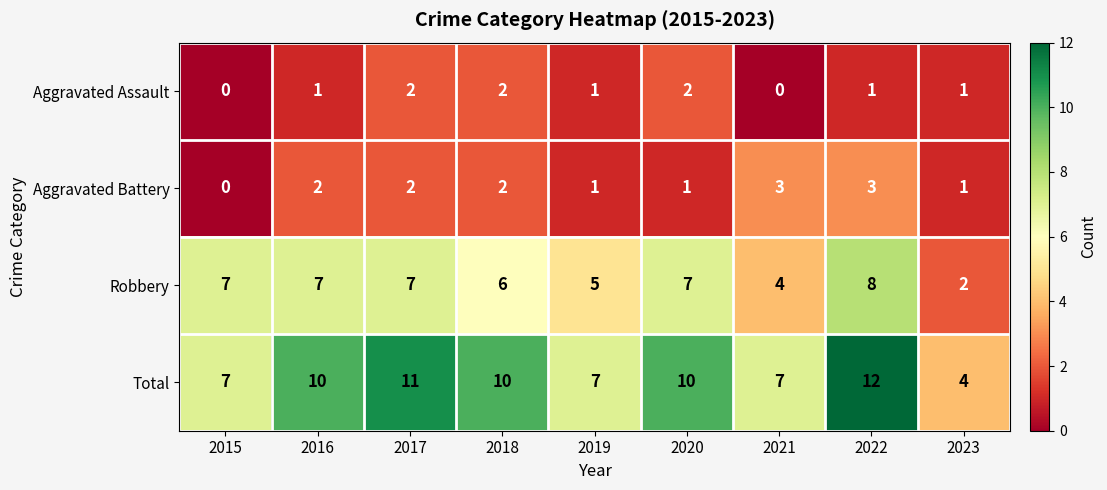

Rank the series by their maximum value, from lowest to highest.

Aggravated Assault, Aggravated Battery, Robbery, Total